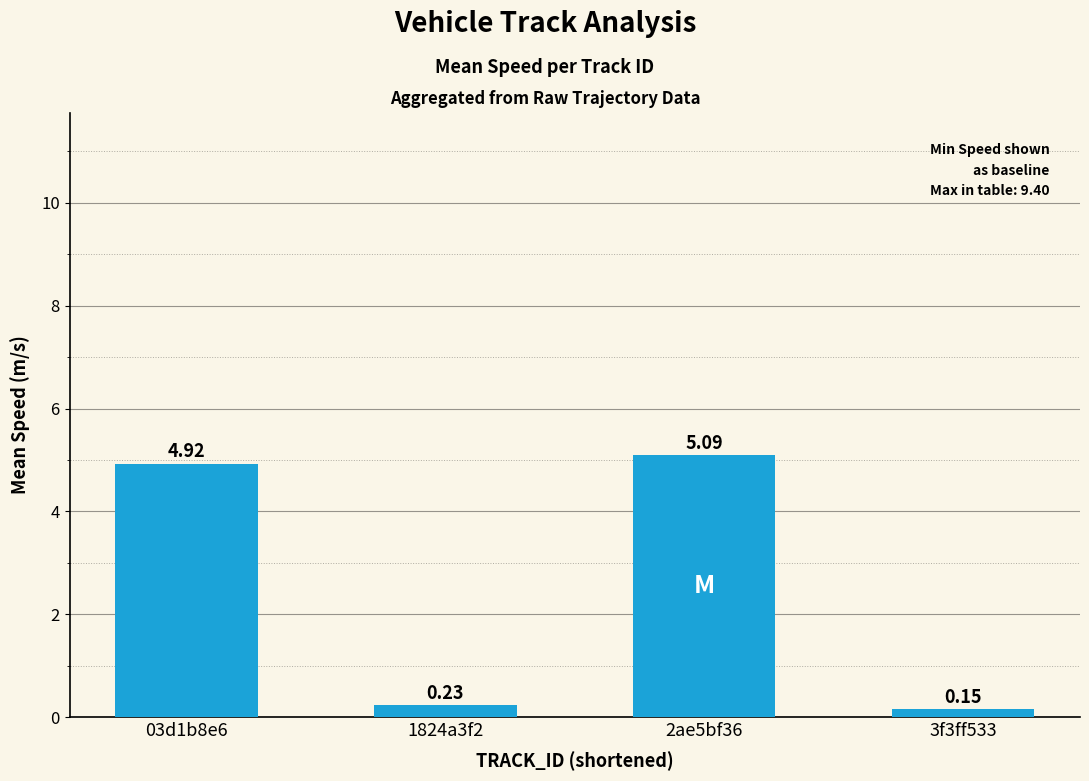

Between 03d1b8e6 and 1824a3f2, which is larger?

03d1b8e6